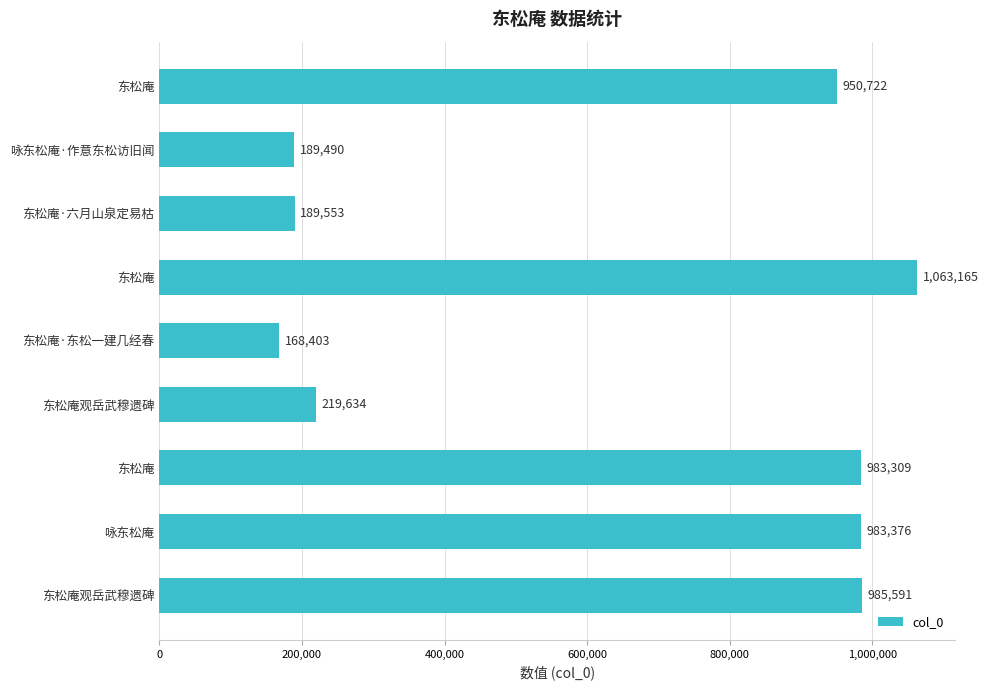

Does the chart contain any negative values?

No